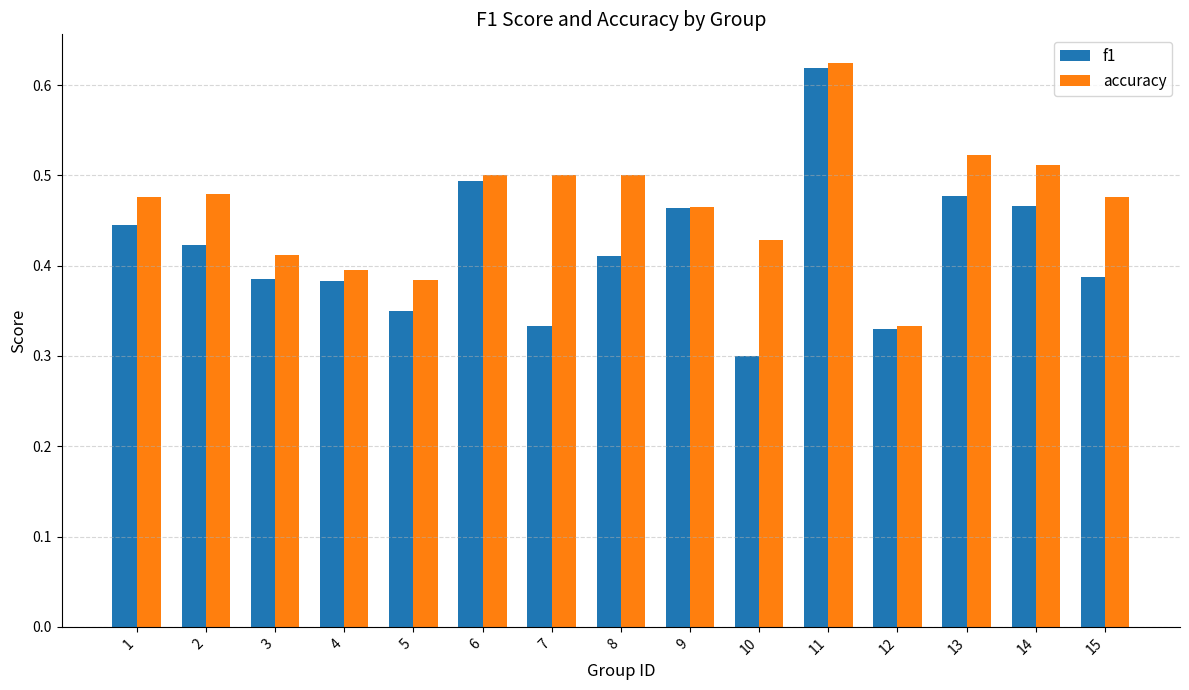

At which category is the sum across all series the highest?

11